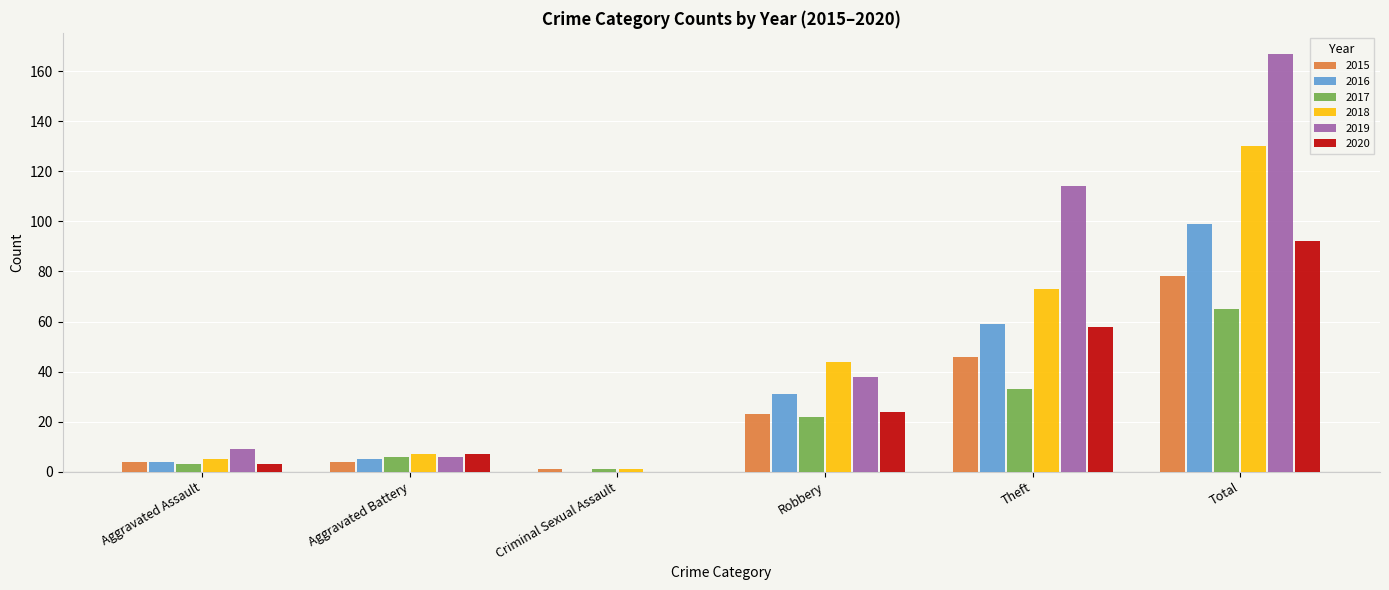

Does the chart contain stacked bars?

No